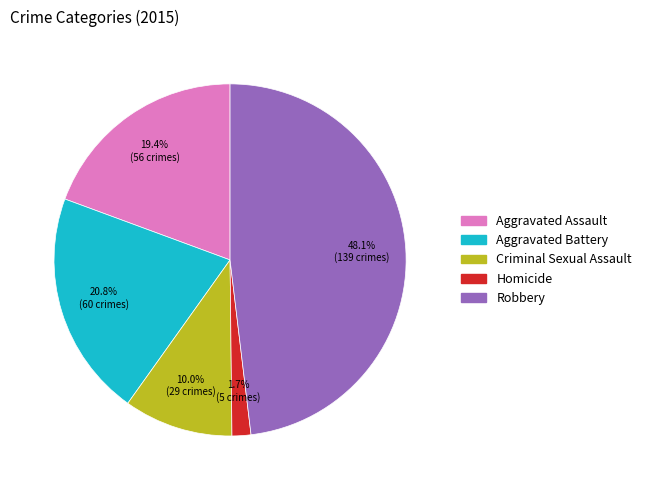

What percentage is NOT represented by Criminal Sexual Assault?

90.0%